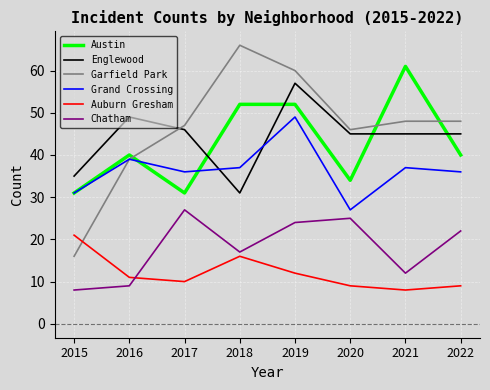

At how many categories does at least one series exceed 18?

8